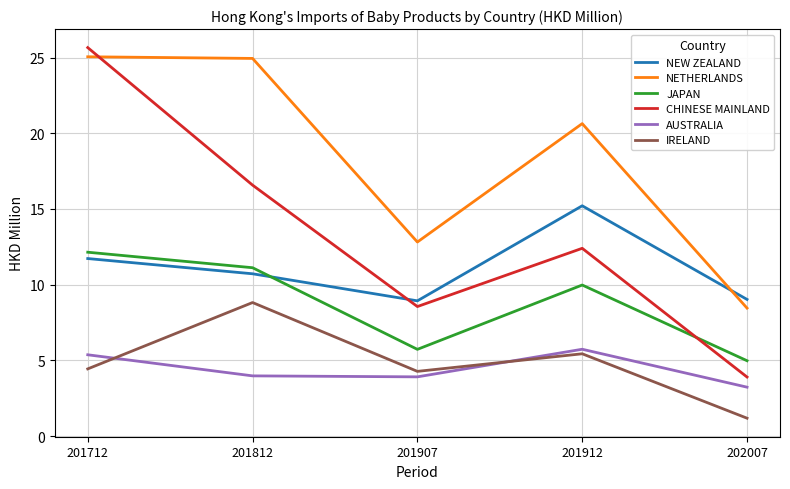

True or false: JAPAN and AUSTRALIA cross at least once.

False